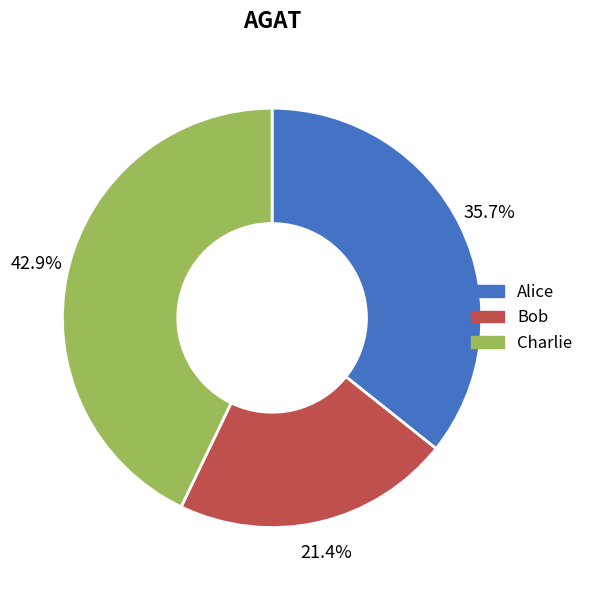

Which category has the biggest portion of the pie?

Charlie